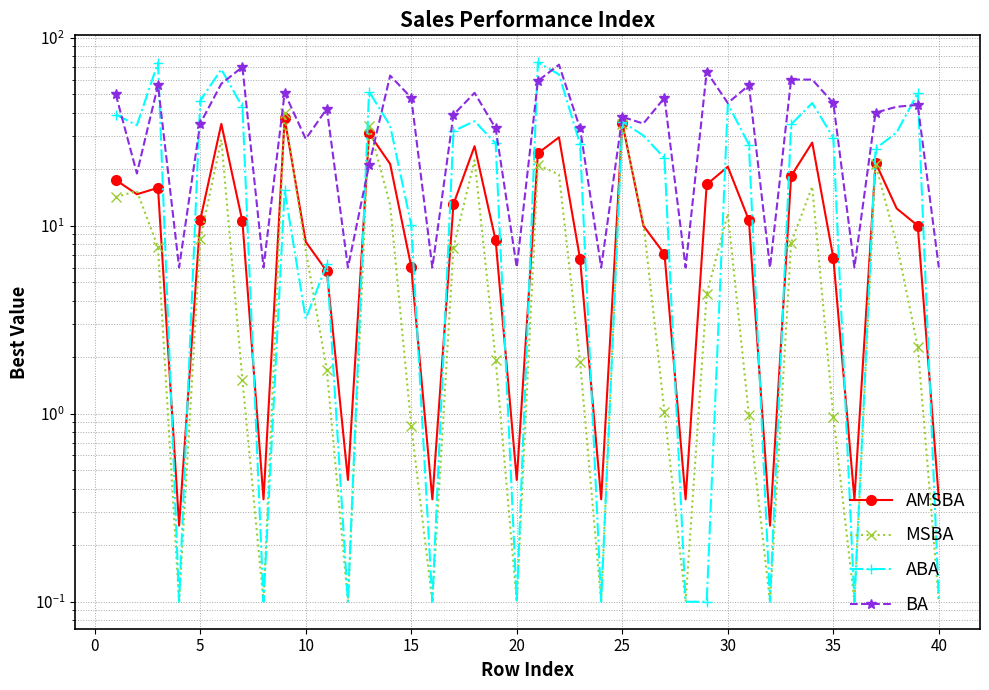

In BA, how many points are higher than both neighbors (excluding endpoints)?

12